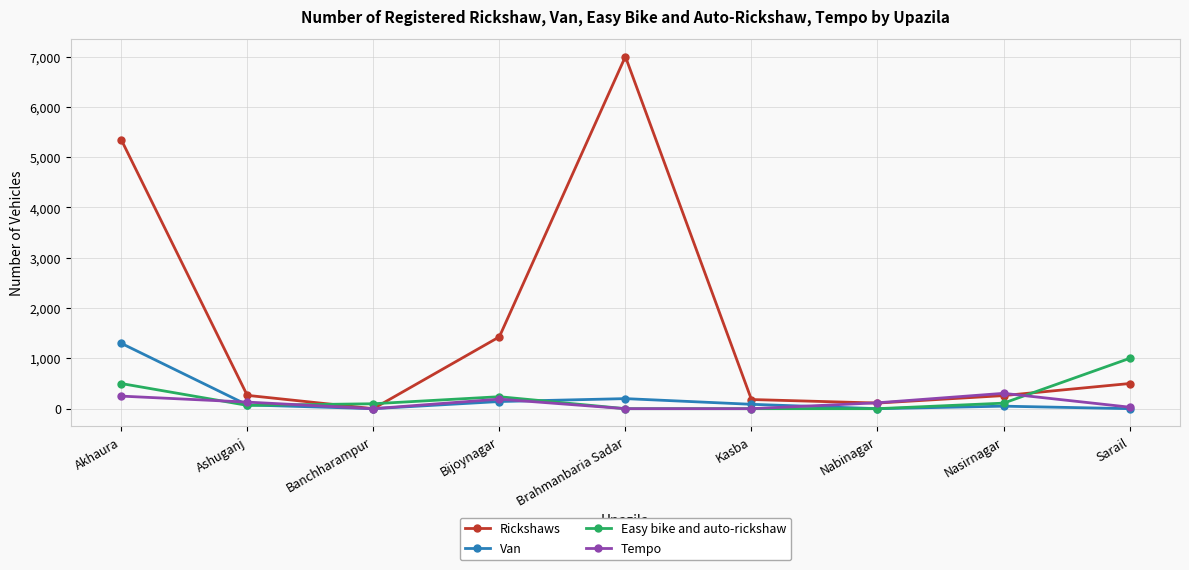

What position from the right is Nabinagar?

3